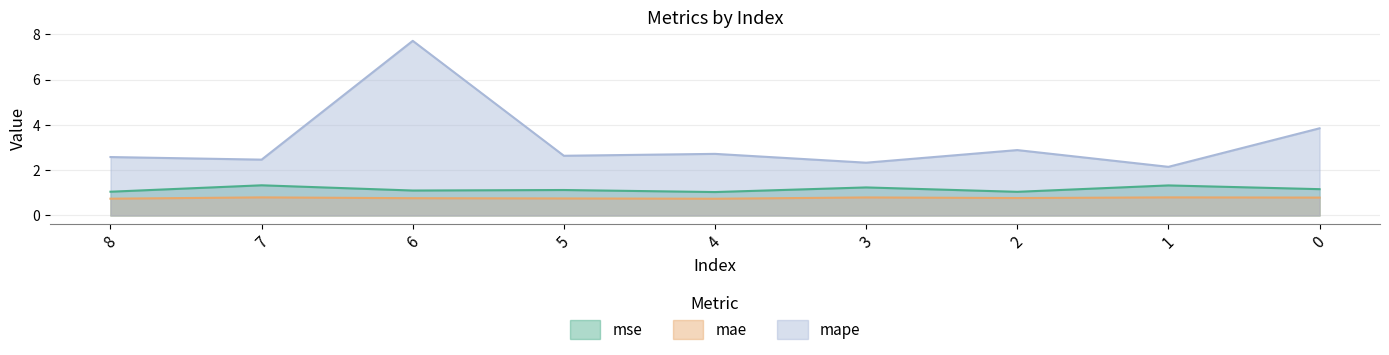

What is the minimum value shown in the chart?

0.7